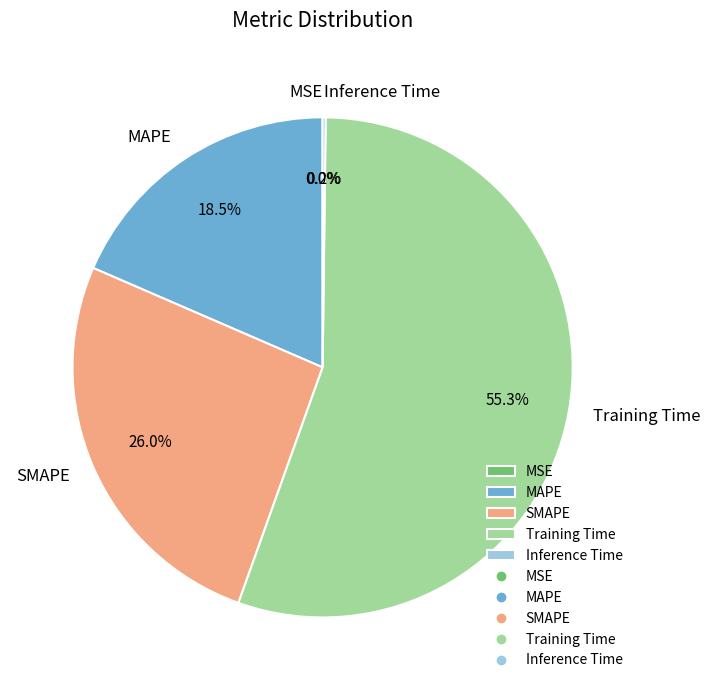

What is the largest slice in the pie chart?

Training Time